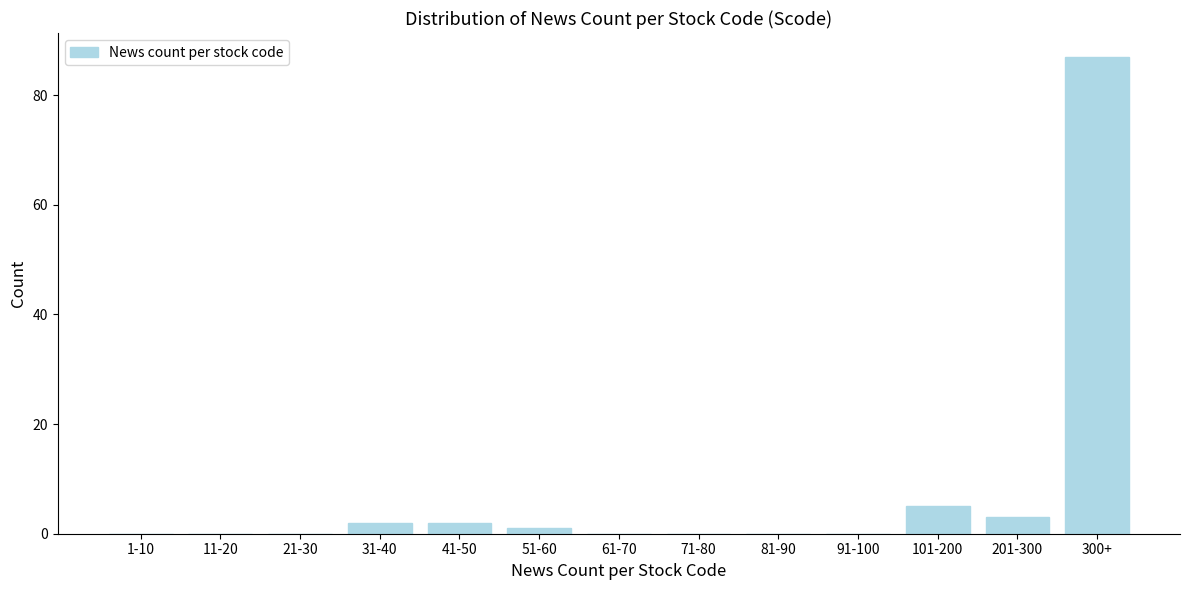

Reading left to right, extract all data points from this chart.

1-10=0	11-20=0	21-30=0	31-40=2	41-50=2	51-60=1	61-70=0	71-80=0	81-90=0	91-100=0	101-200=5	201-300=3	300+=87